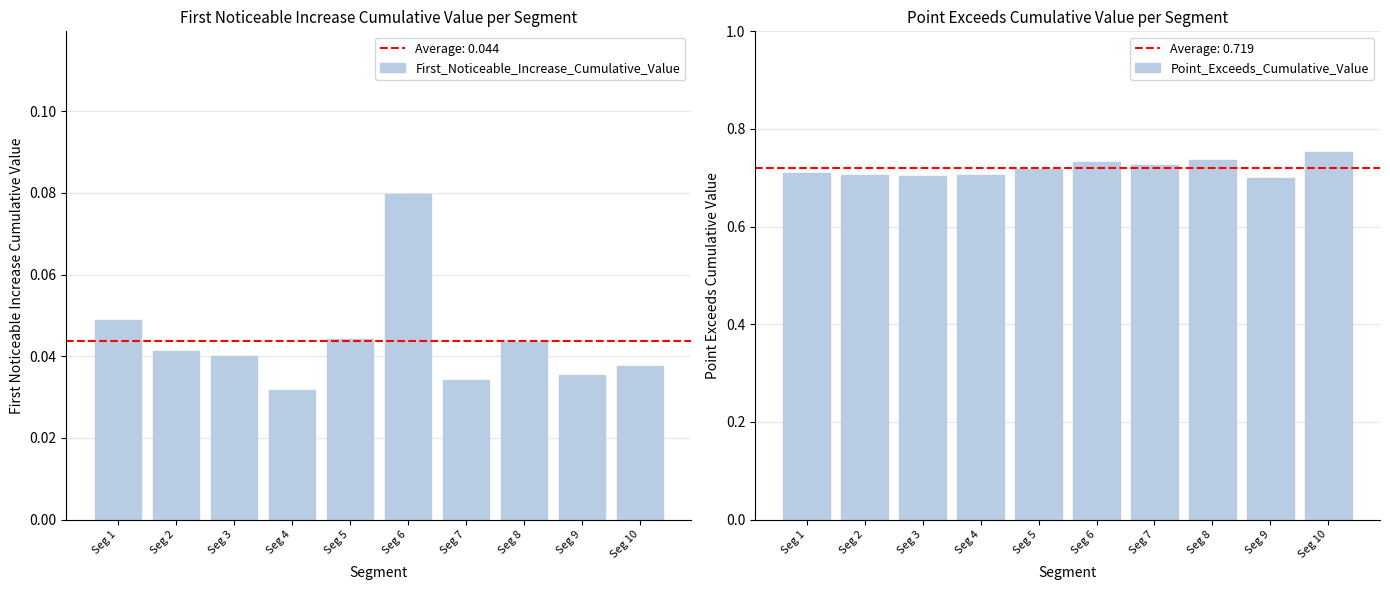

Read the Point_Exceeds_Cumulative_Value value at Seg 9.

0.7